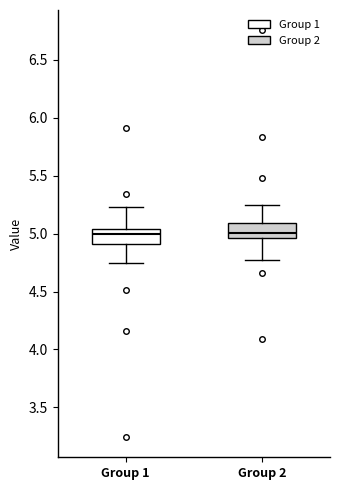

Reading left to right, transcribe this box plot: for each box, give where its median line is, the range the box spans, and where its two whiskers end, as read against the y-axis. The values are not printed on the chart, so give them approximately, as read against the axis.

Group 1: median 5.00, box 4.90 to 5.05, whiskers 4.75 to 5.25
Group 2: median 5.00, box 4.95 to 5.10, whiskers 4.75 to 5.25